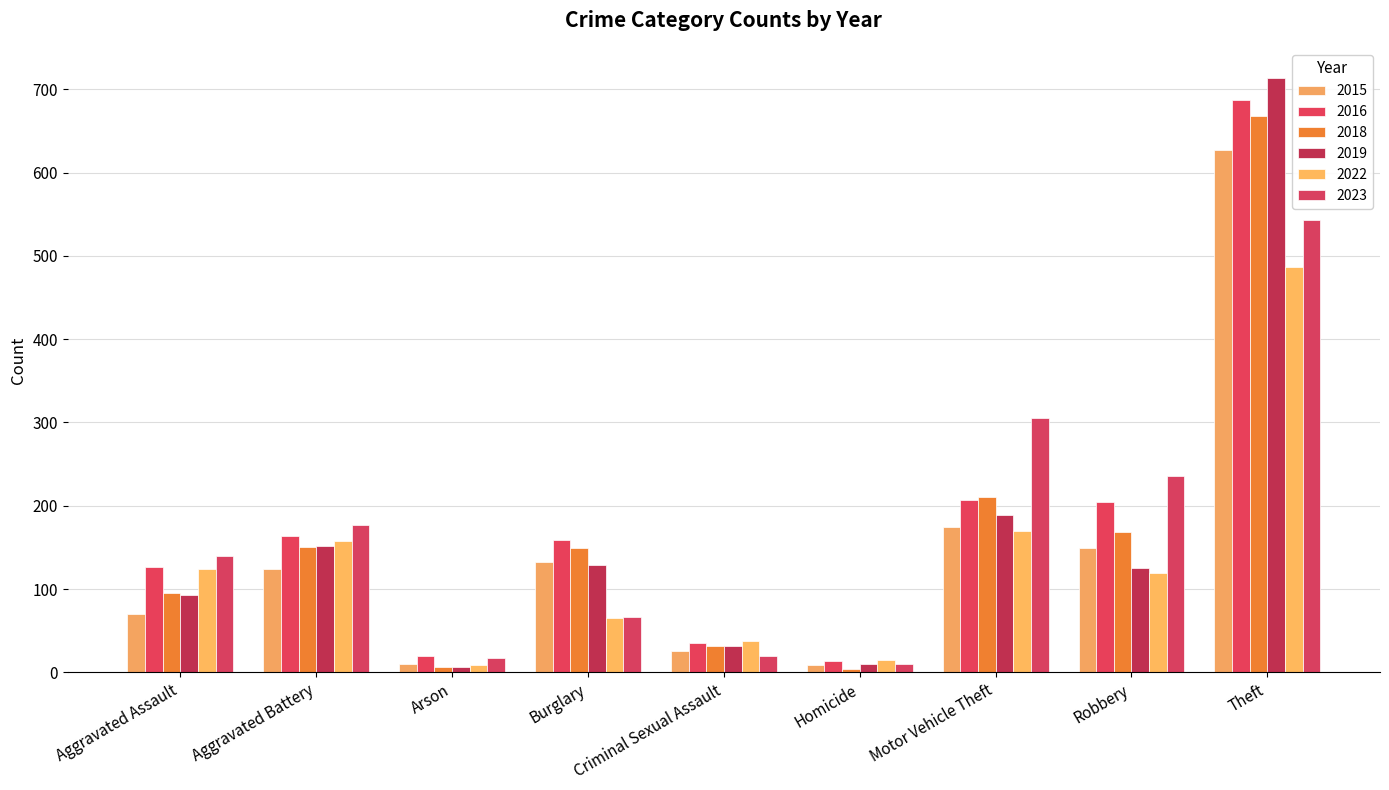

Reading left to right, extract all data points from this chart.

2015: 70	124	10	133	26	9	174	149	627
2016: 126	164	20	159	35	14	207	204	687
2018: 95	151	7	149	32	4	210	169	668
2019: 93	152	6	129	32	10	189	125	714
2022: 124	158	9	65	38	15	170	119	487
2023: 140	177	17	66	20	10	305	236	543